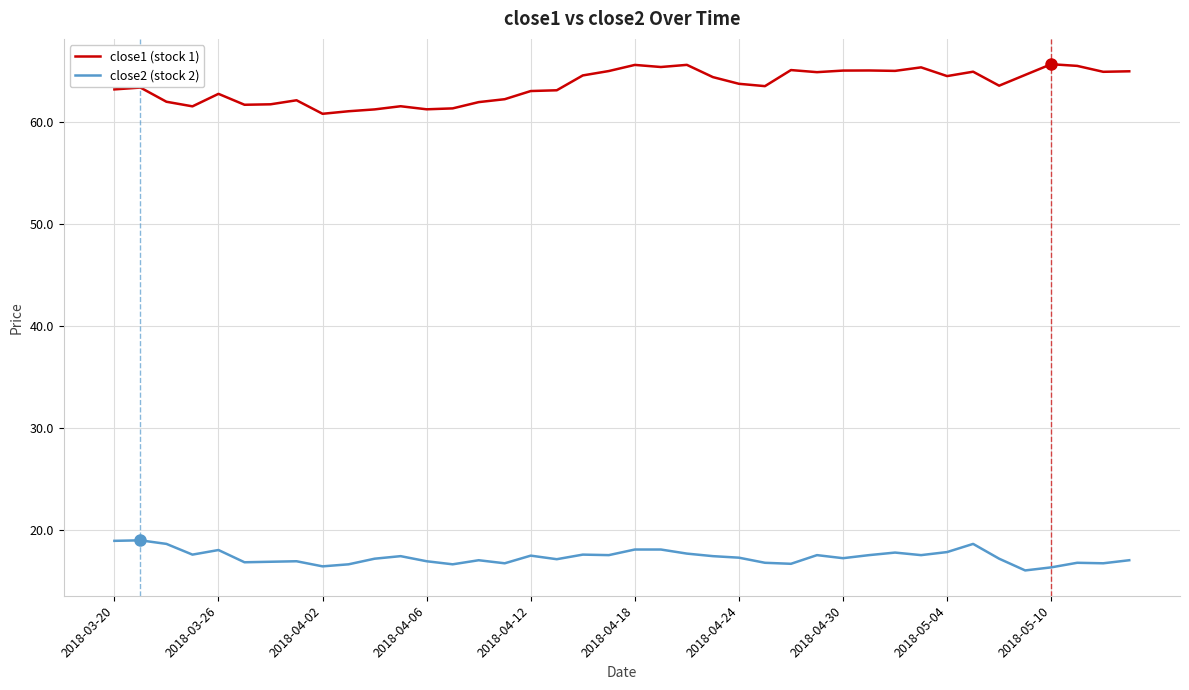

True or false: close1 (stock 1) and close2 (stock 2) cross at least once.

False